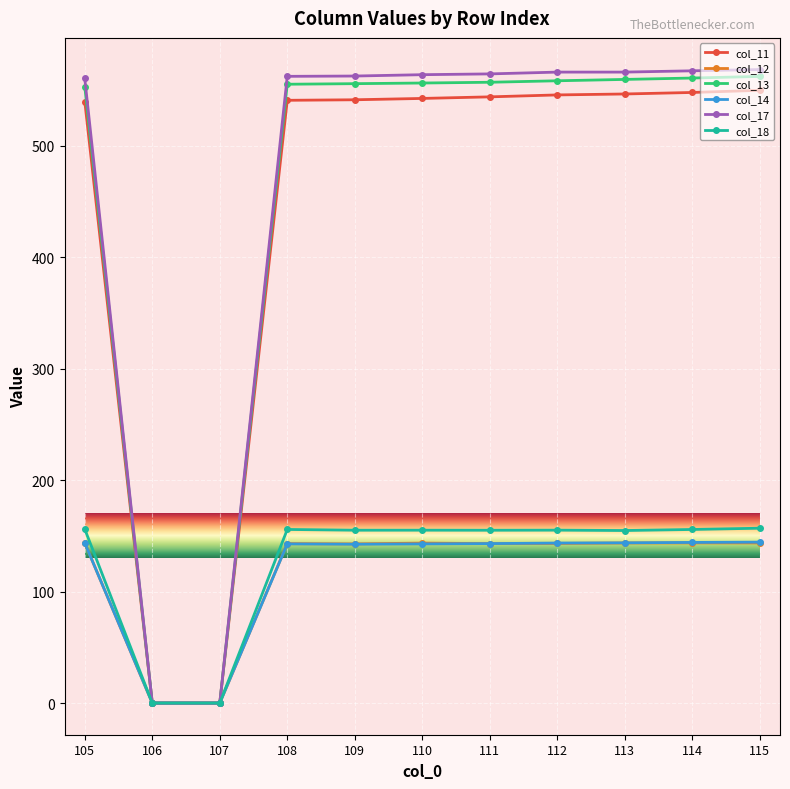

What is the maximum value shown in the chart?

568.5